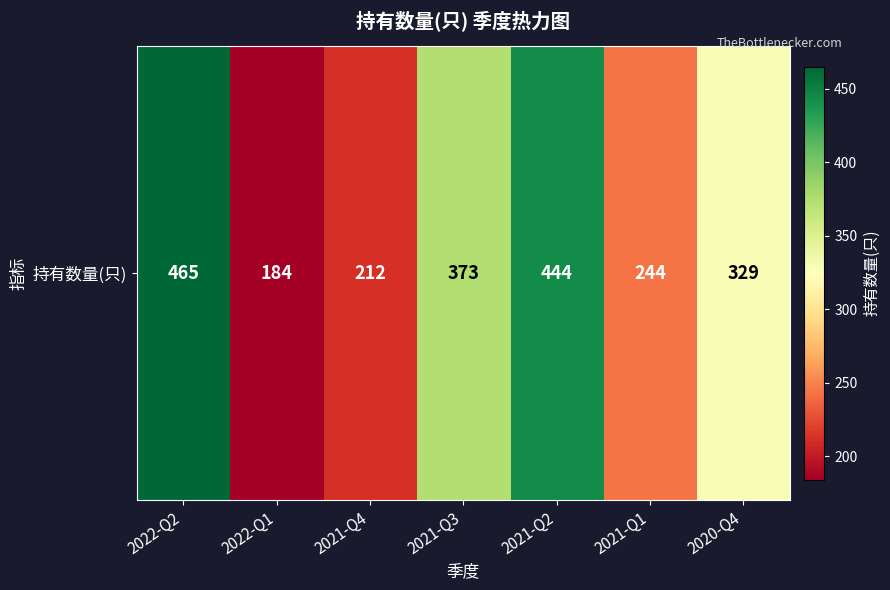

Reading left to right, extract all data points from this chart.

2022-Q2=465	2022-Q1=184	2021-Q4=212	2021-Q3=373	2021-Q2=444	2021-Q1=244	2020-Q4=329